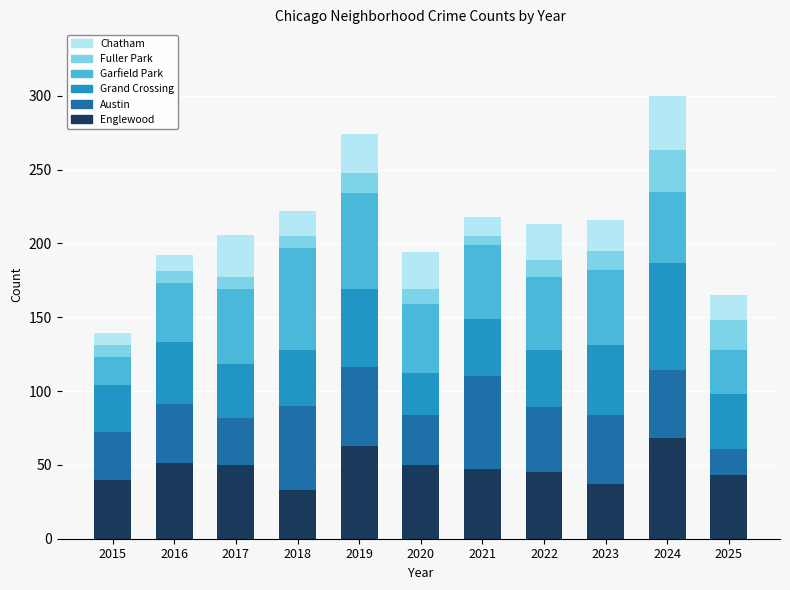

What is the difference between the Englewood values at 2018 and 2017?

17